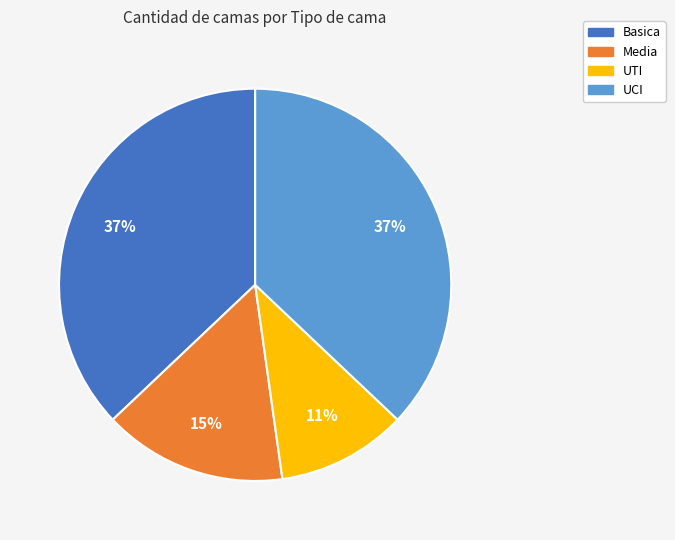

The UTI slice represents 11% of the pie. True or false?

True